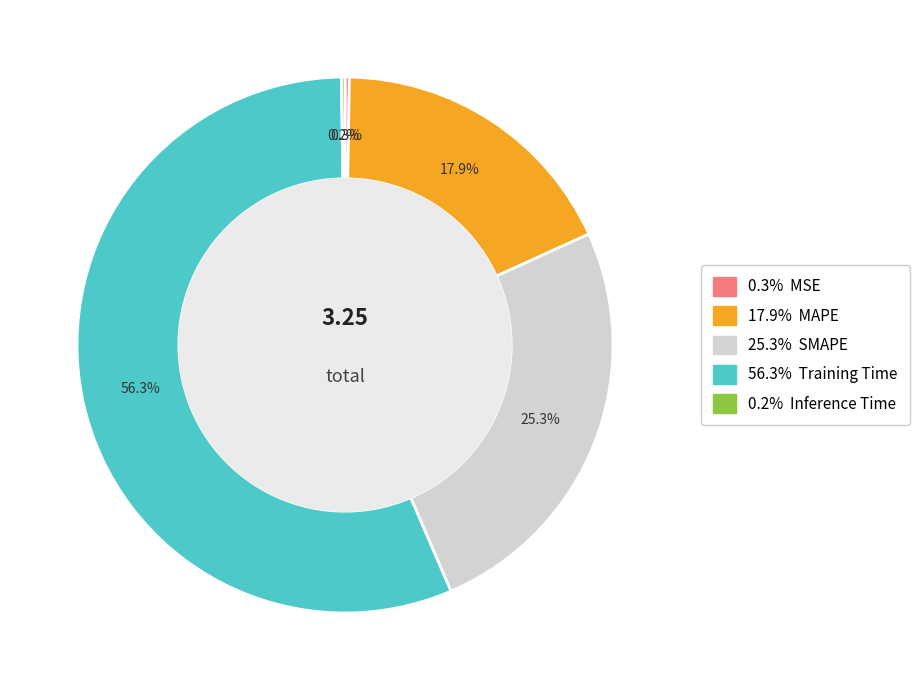

Does any single category account for the majority?

Yes